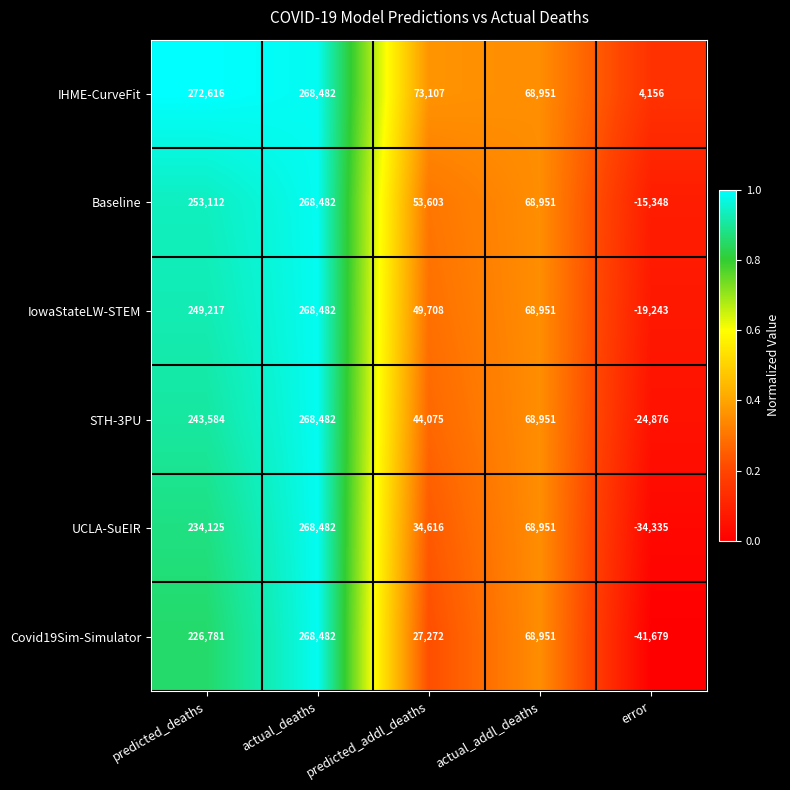

Where does the Baseline series first go above 68951?

predicted_deaths